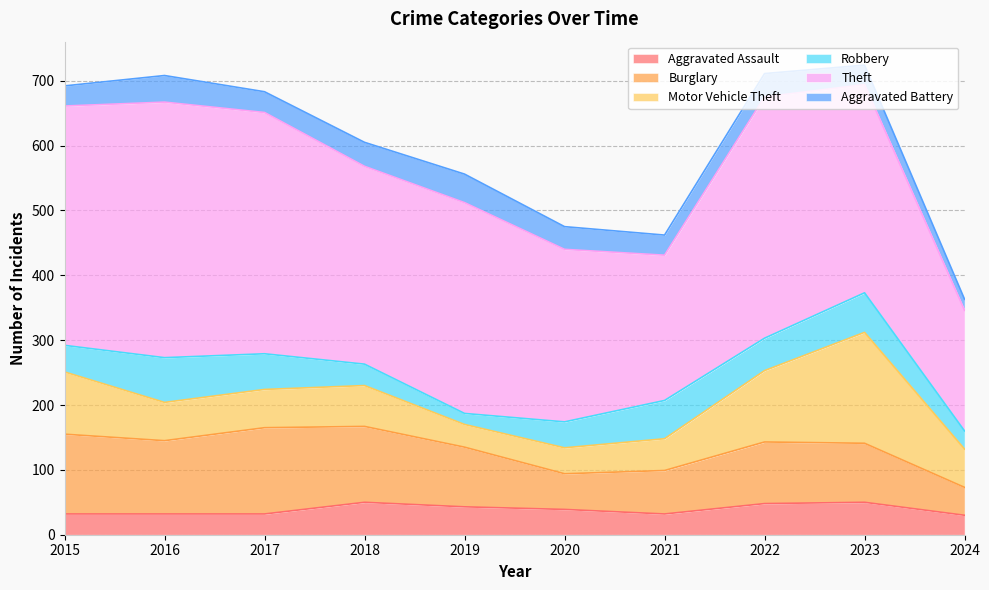

What is the average value of the Burglary series?

93